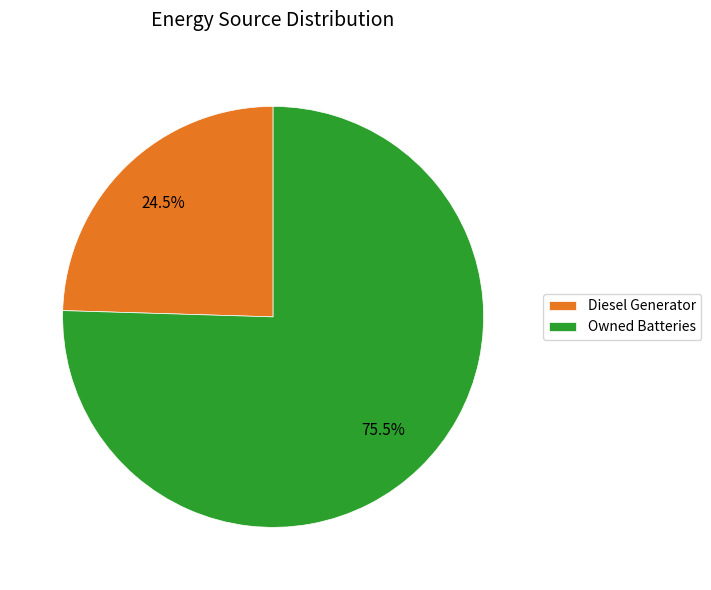

Between Owned Batteries and Diesel Generator, which is larger?

Owned Batteries